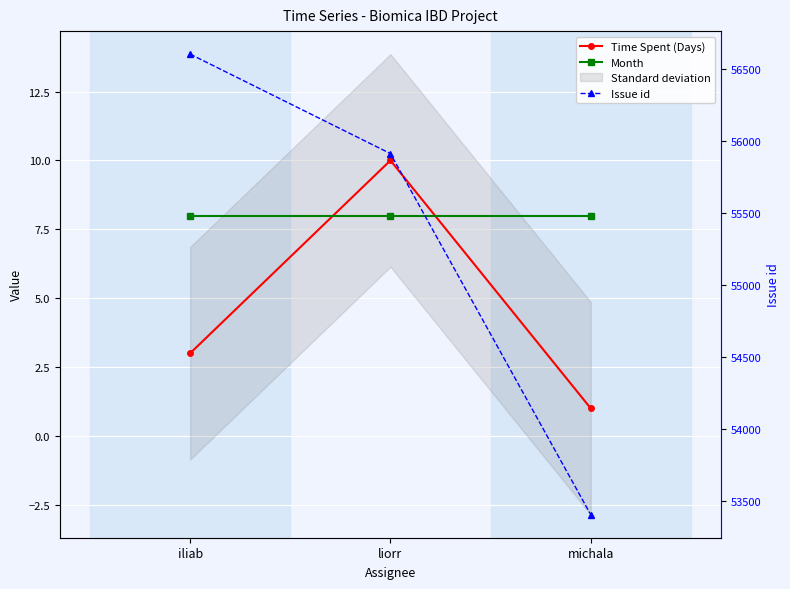

At which label does Time Spent (Days) reach its peak?

liorr